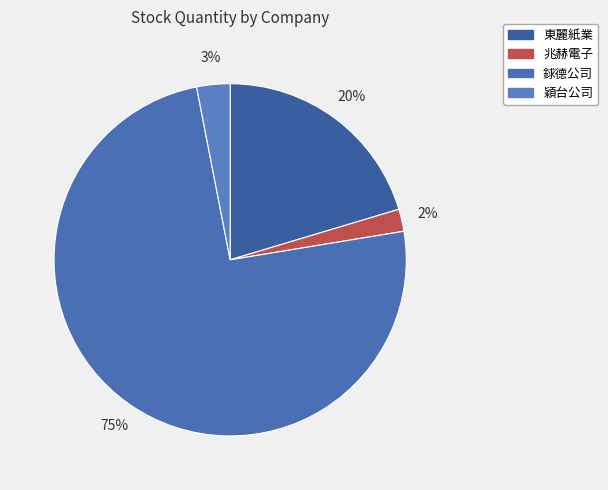

Does any single category account for the majority?

Yes